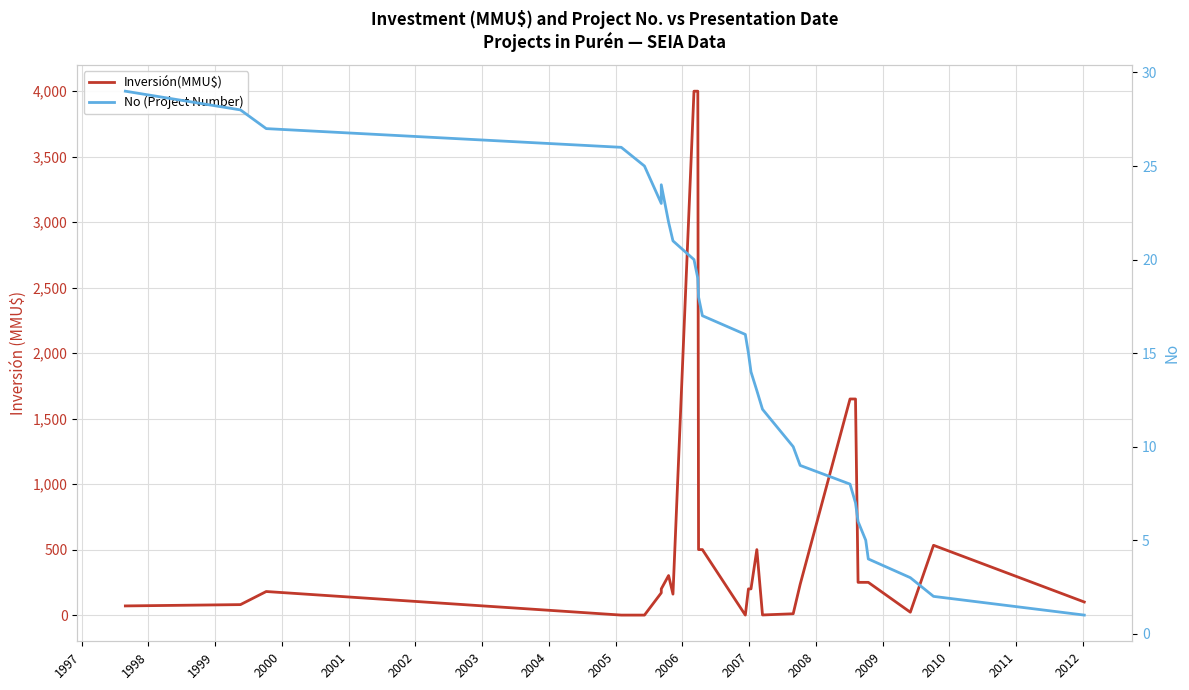

Reading right to left, extract all data points from this chart.

Inversión(MMU$): 100	533	22	250	250	250	1650	1650	234	10	1	500	200	200	0	500	500	4000	4000	160	302	200	170	0	0	180	80	70
No (Project Number): 1	2	3	4	5	6	7	8	9	10	12	13	14	15	16	17	18	19	20	21	22	24	23	25	26	27	28	29